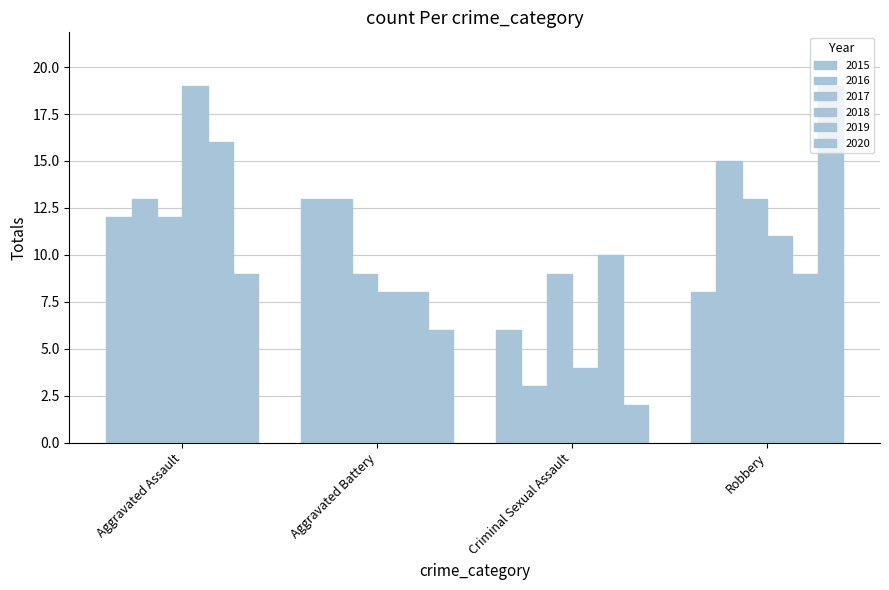

Rank the categories by 2020 value from highest to lowest.

Robbery, Aggravated Assault, Aggravated Battery, Criminal Sexual Assault